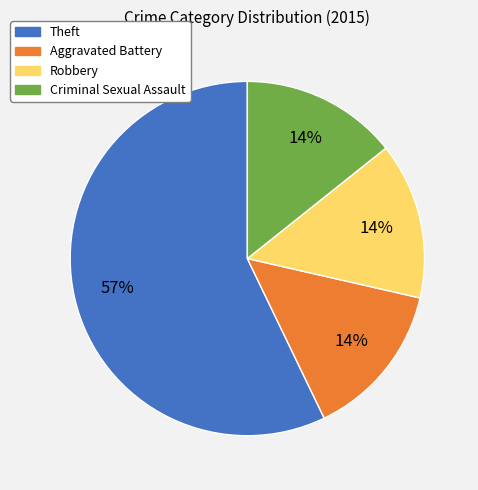

What is the ratio of the value at Aggravated Battery to the value at Criminal Sexual Assault?

1.0